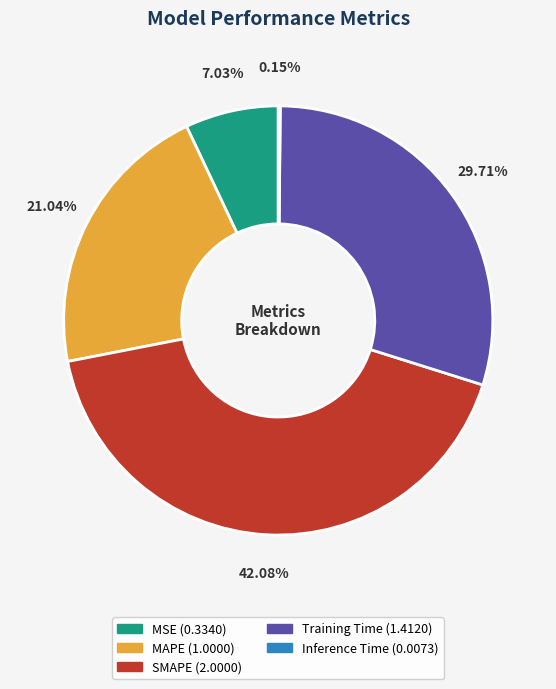

Do MAPE and Training Time together represent more than half of the pie?

Yes